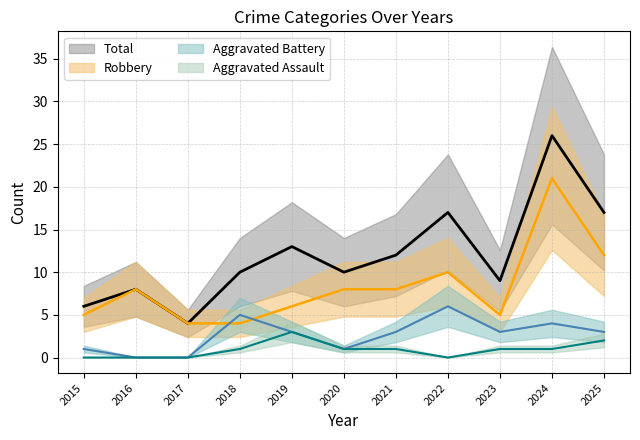

What is the average value of the Aggravated Assault series?

1